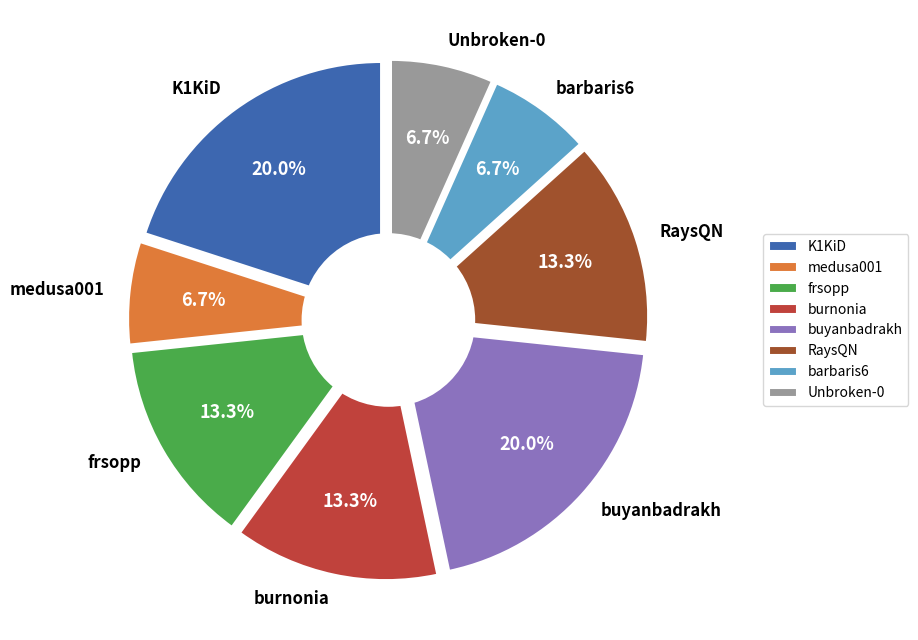

Does burnonia account for over 50% of the chart?

No